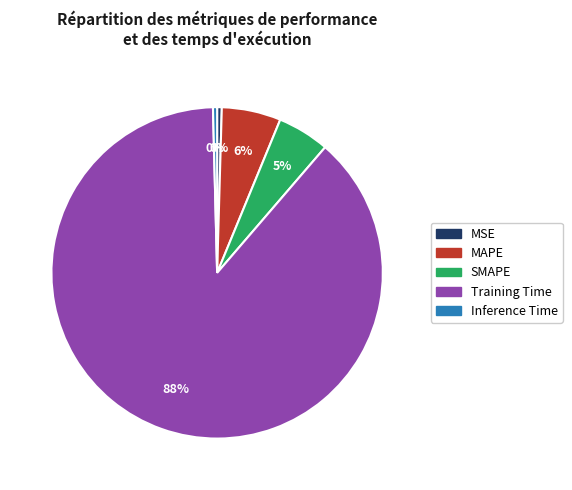

To the nearest percent, what is the average slice percentage?

20%